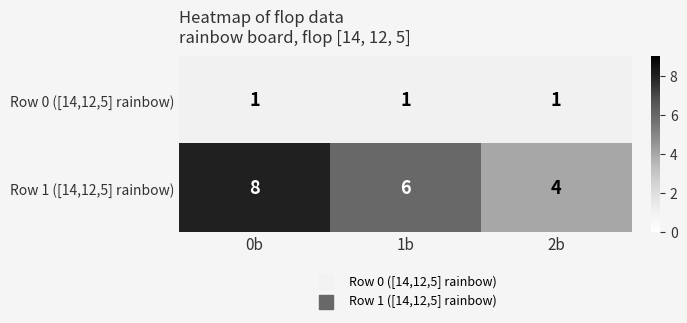

At which label does Row 1 ([14,12,5] rainbow) first exceed 6?

0b